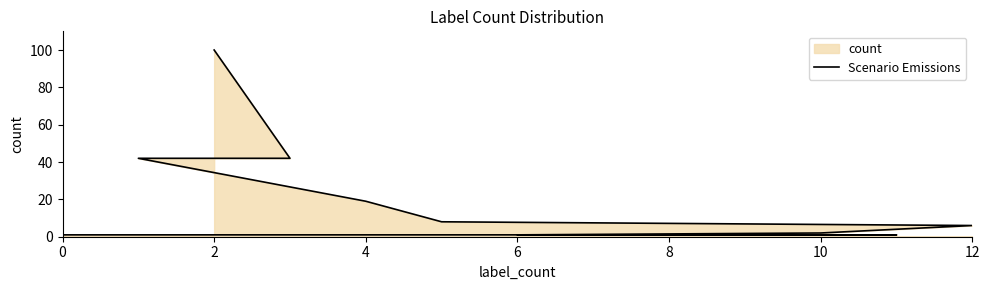

What is the smallest value displayed?

1